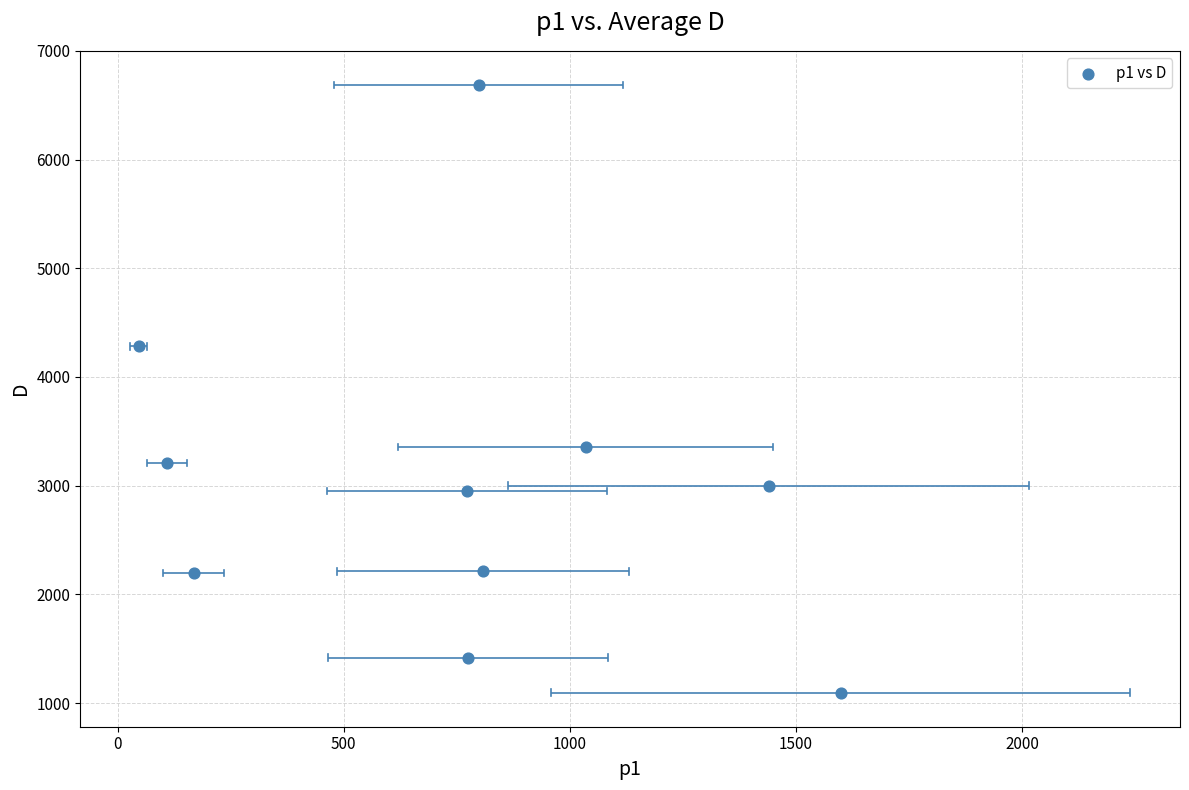

What is the range of X values (max minus min)?

1551.9